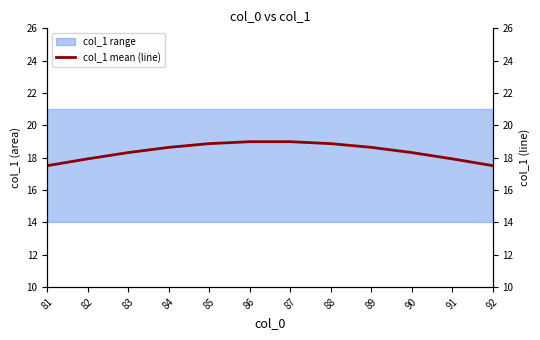

At which label is the value closest to 18?

82